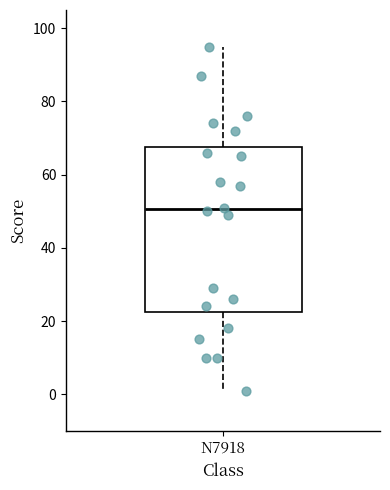

Transcribe this box plot: give where the median line is, the range the box spans, and where the two whiskers end, as read against the y-axis. The values are not printed on the chart, so give them approximately, as read against the axis.

median 50, box 22 to 68, whiskers 2 to 96